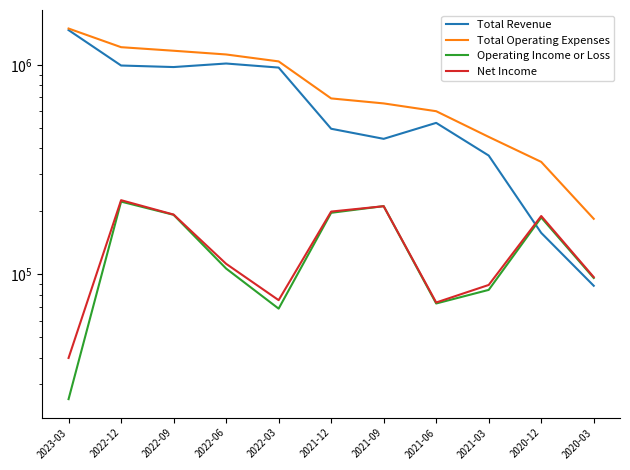

How many data points in Total Operating Expenses are less than 692800?

5